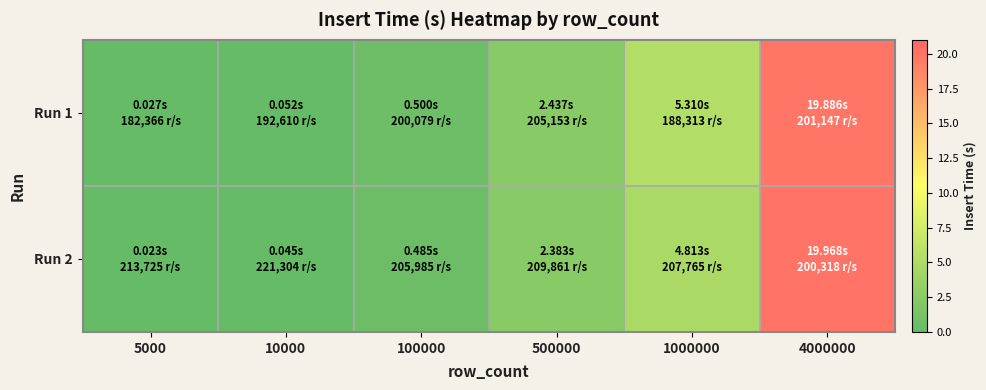

Reading left to right, list all the values displayed in this chart.

Run 1: 5000=0.0	10000=0.1	100000=0.5	500000=2.4	1000000=5.3	4000000=19.9
Run 2: 5000=0.0	10000=0.0	100000=0.5	500000=2.4	1000000=4.8	4000000=20.0